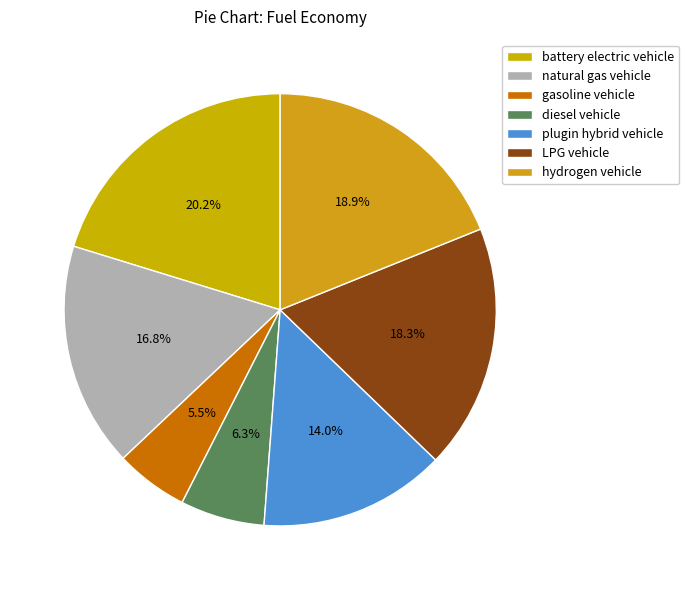

To the nearest percent, what is the difference between the gasoline vehicle and diesel vehicle slice percentages?

1%